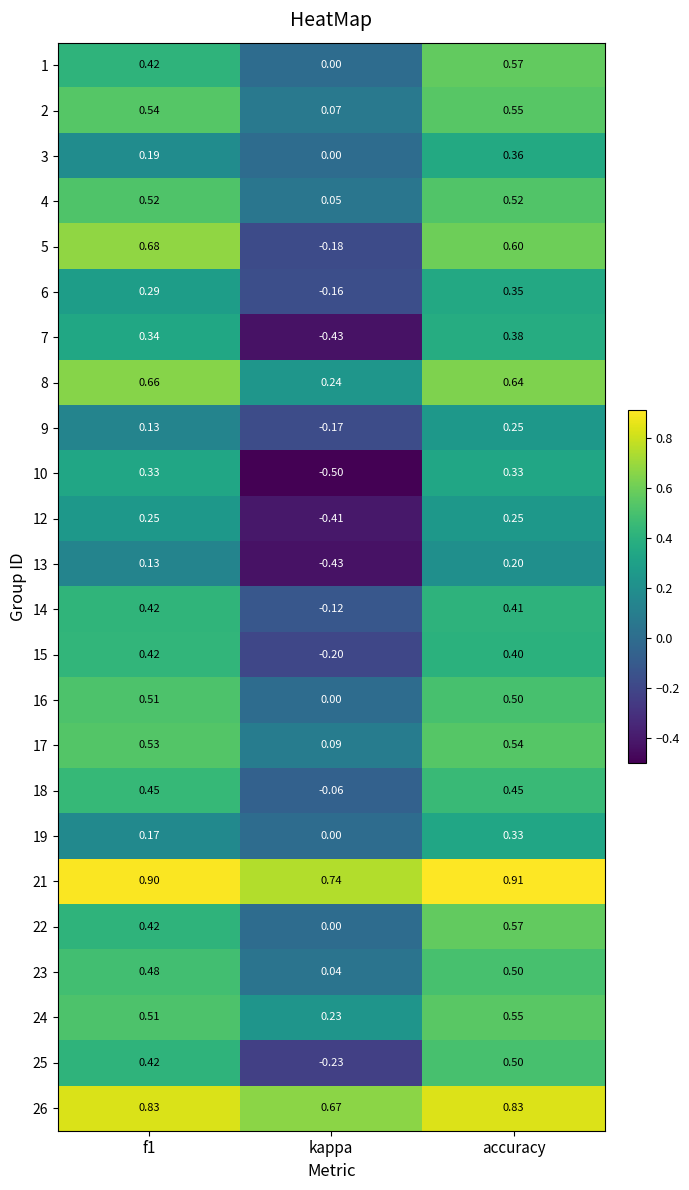

Count the number of categories in the chart.

3